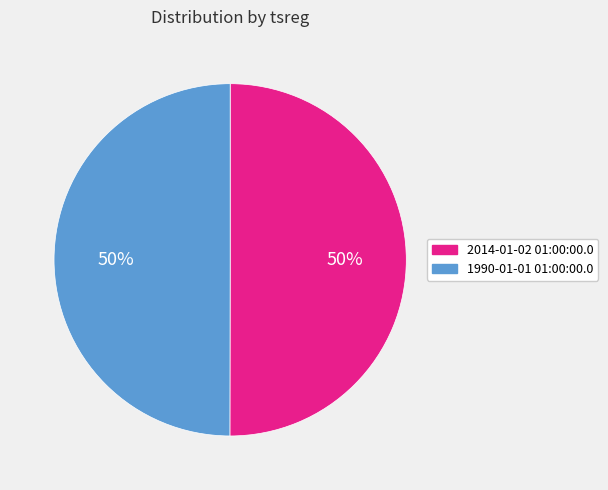

True or false: 2014-01-02 01:00:00.0 accounts for 42% of the total.

False